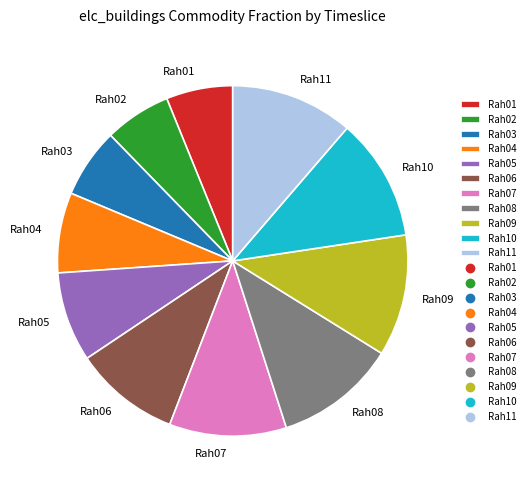

Is there any slice that represents more than half of the pie?

No